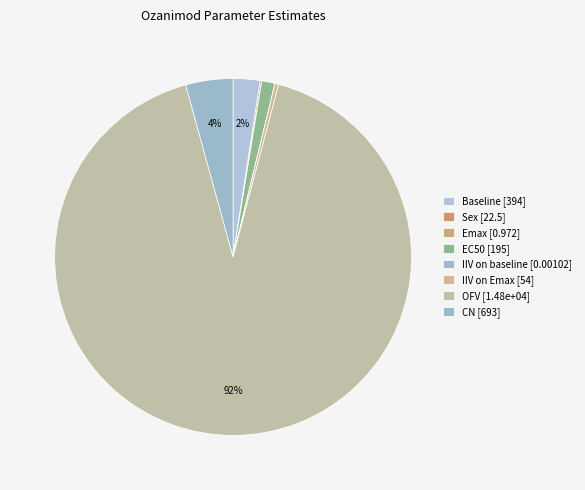

How many segments does this pie chart have?

8